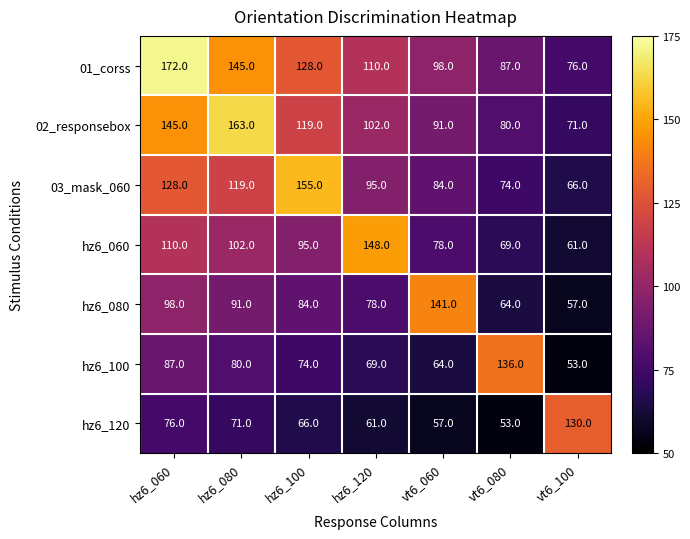

Where is hz6_080 nearest to the value 99?

hz6_060